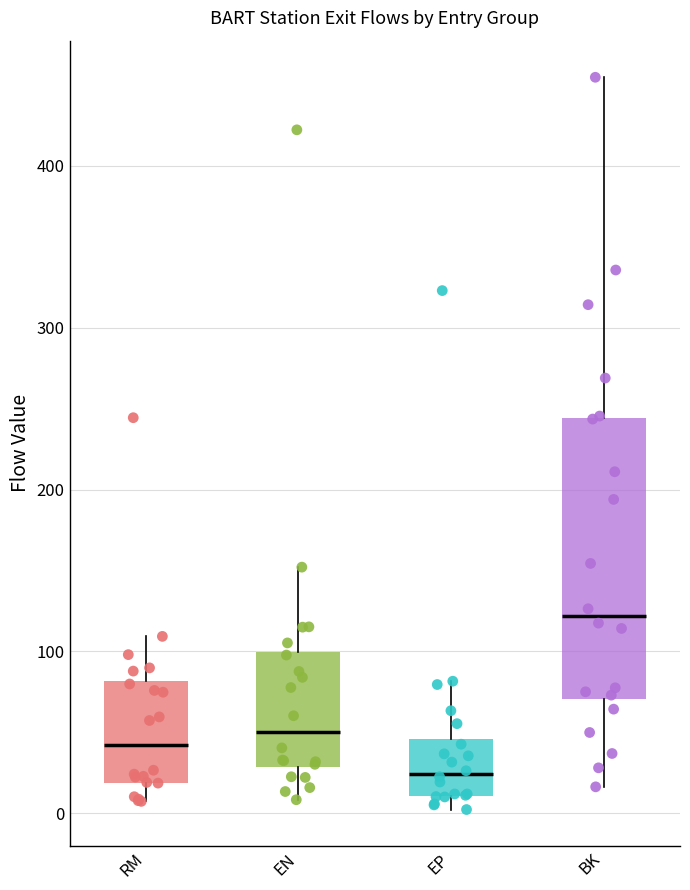

Reading left to right, read every box against the y-axis: the position of its median line, the range the box covers, and the ends of its whiskers. The values are not printed on the chart, so give them approximately, as read against the axis.

RM: median 40, box 20 to 80, whiskers 10 to 110
EN: median 50, box 30 to 100, whiskers 10 to 150
EP: median 20, box 10 to 50, whiskers 0 to 80
BK: median 120, box 70 to 240, whiskers 20 to 450